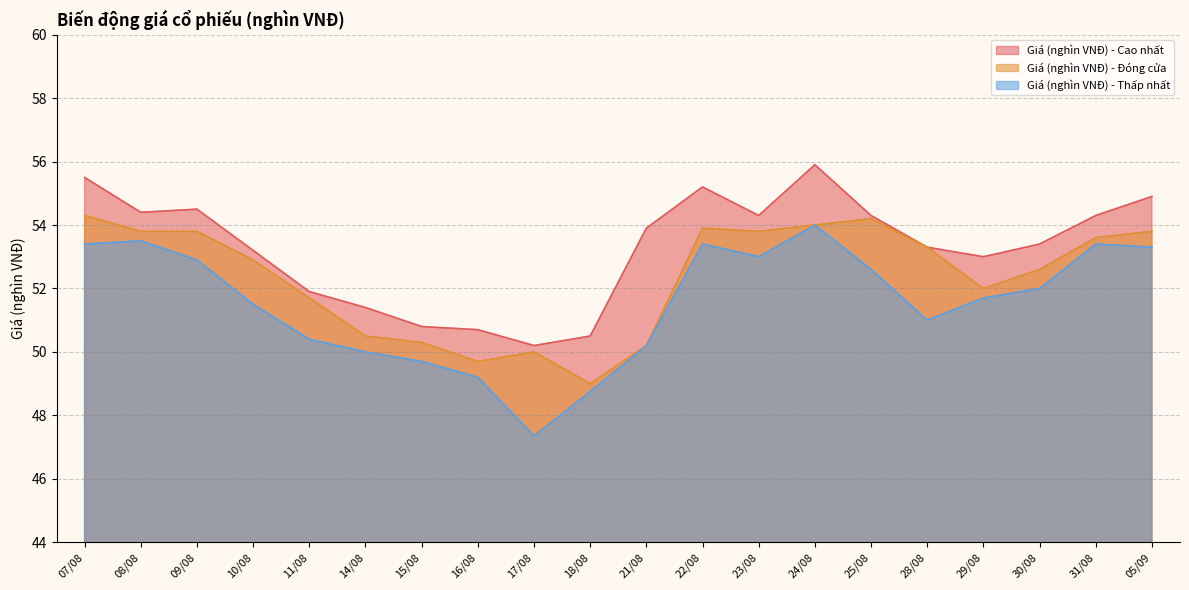

In Giá (nghìn VNĐ) - Đóng cửa, how many points are higher than both neighbors (excluding endpoints)?

3